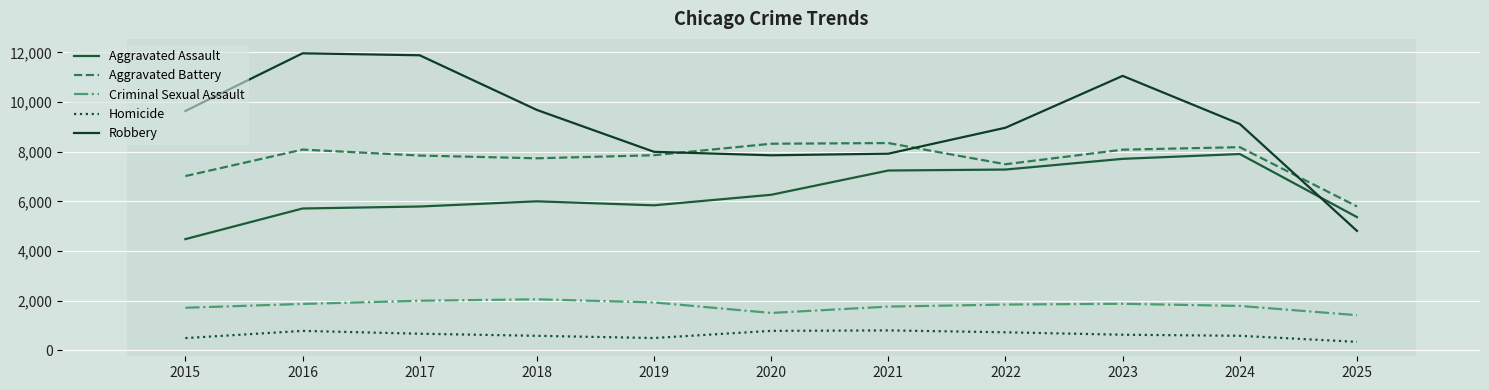

What is the total value across all series at 2020?

24735